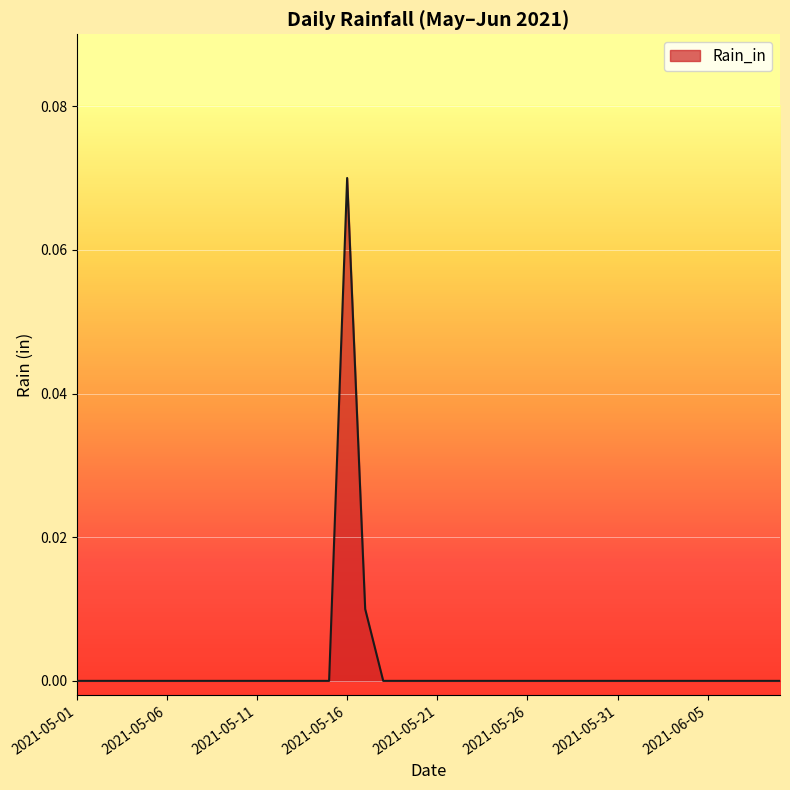

Which label corresponds to the smallest value in the chart?

2021-05-01